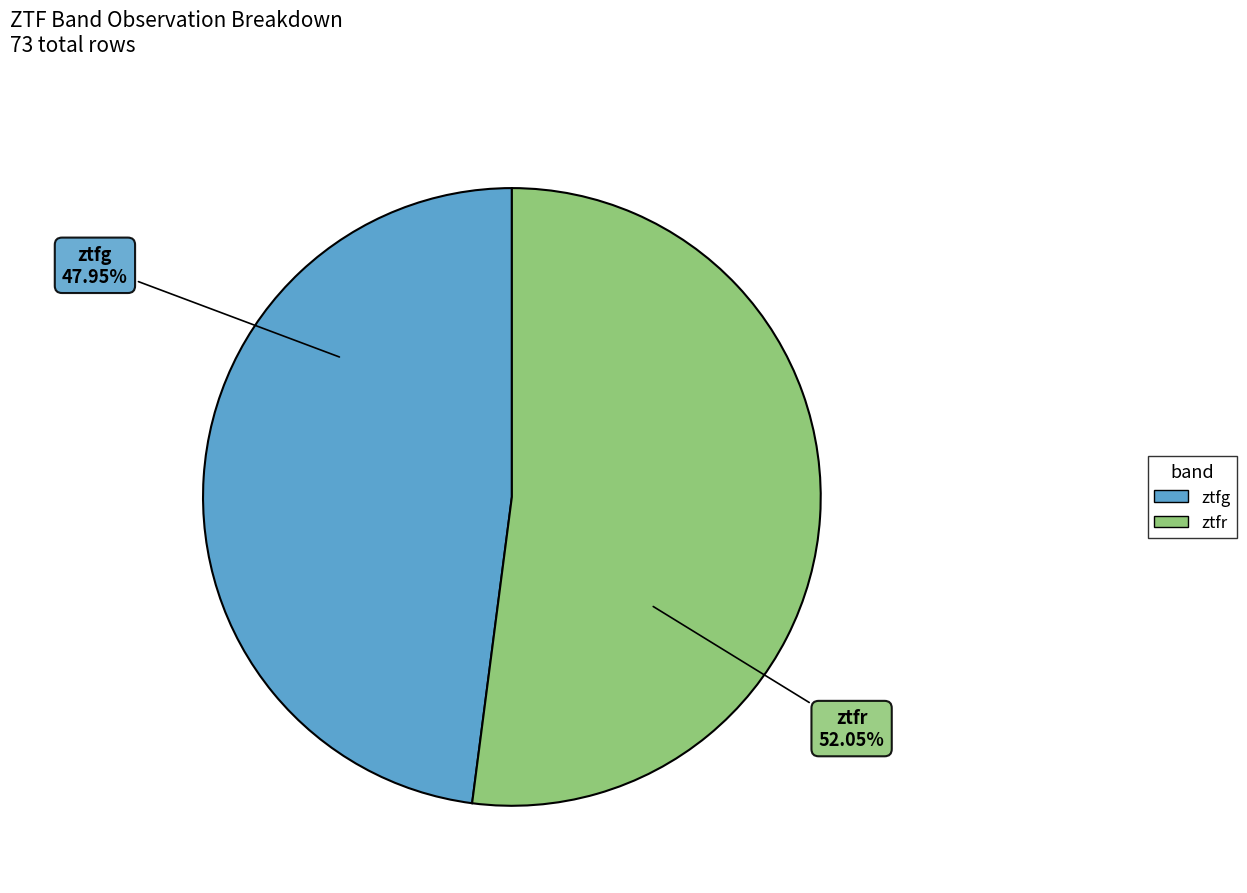

Which slice is the largest?

ztfr